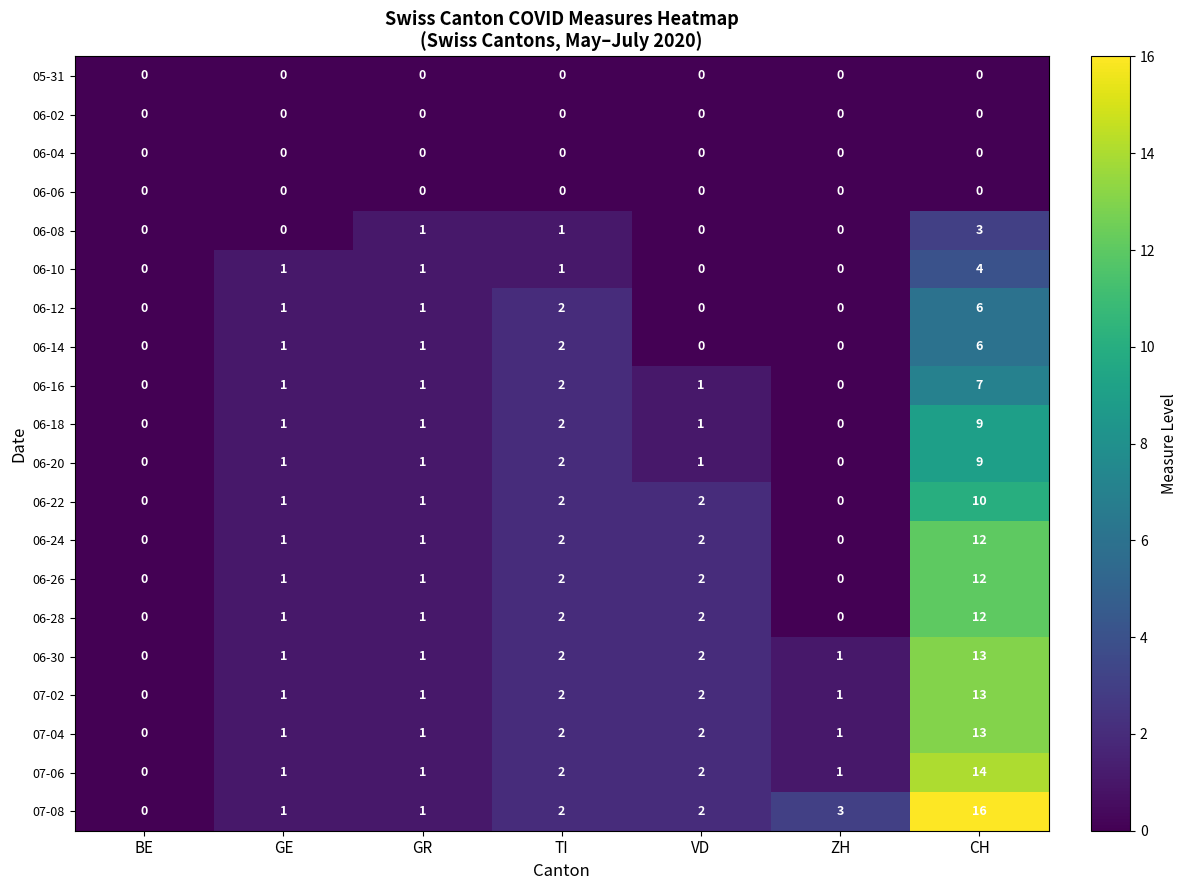

Which series changed the most between GE and GR?

06-08